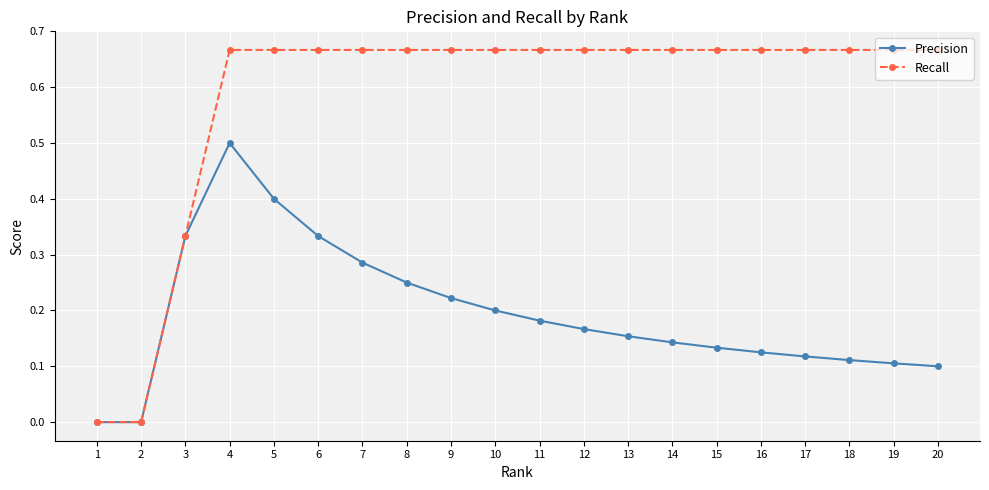

Which category has the highest value in the Precision series?

4